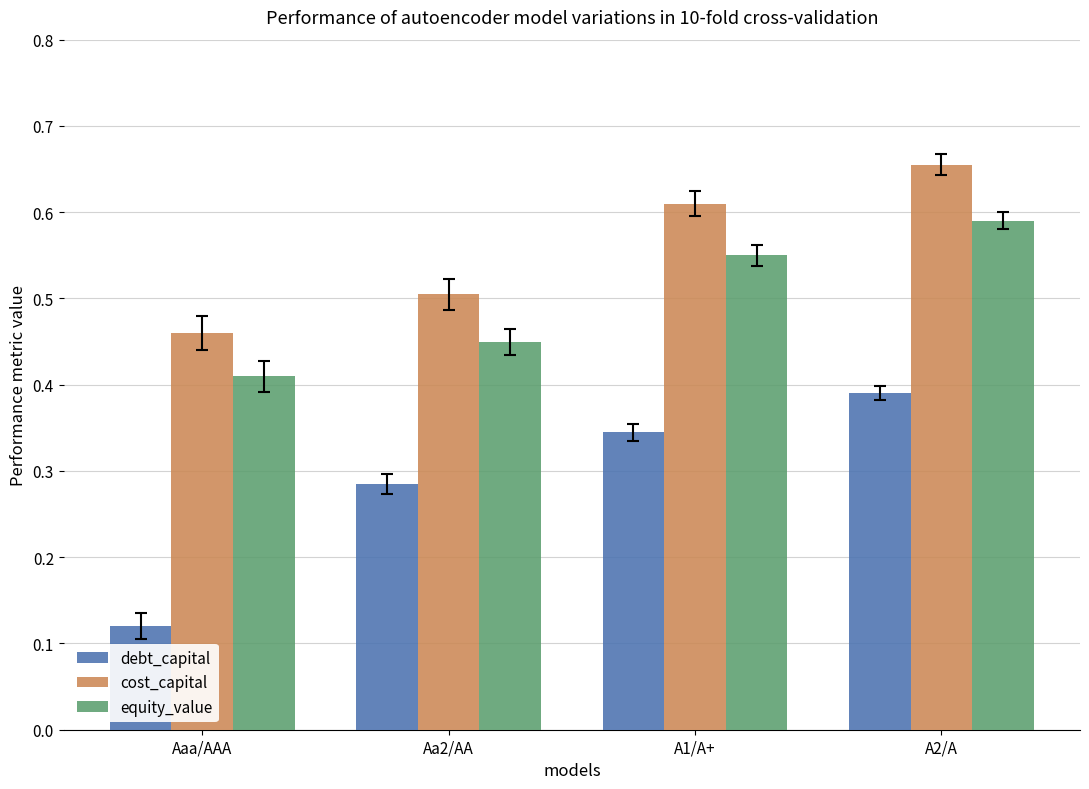

Which series has the largest total across all categories?

cost_capital